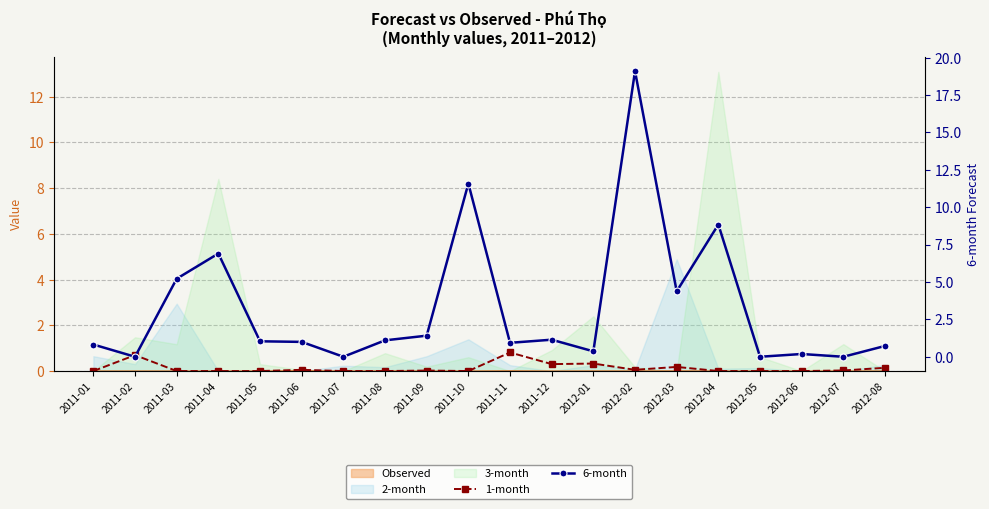

True or false: 6-month has a value of 0.6 at 2011-06.

False